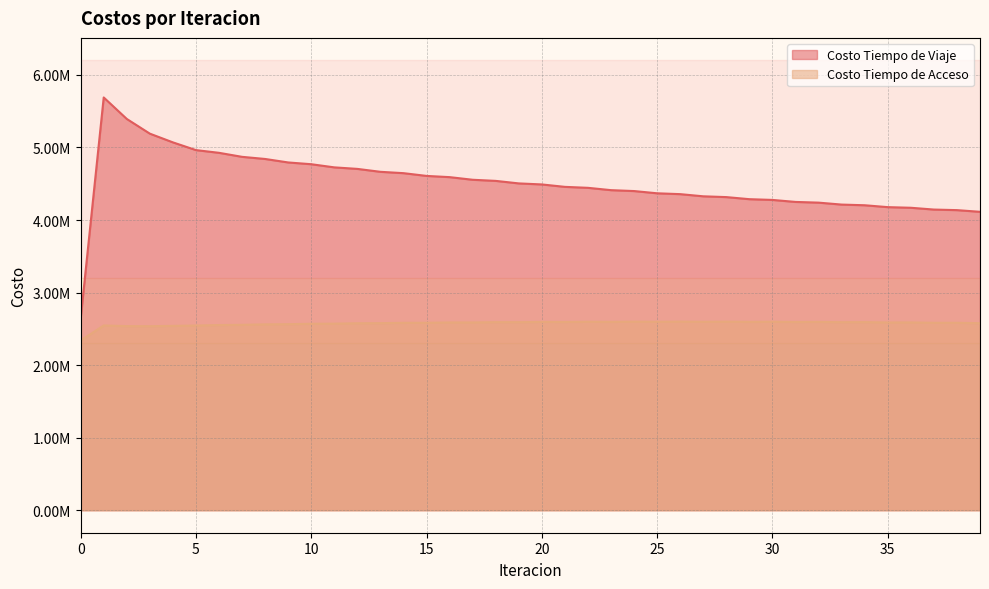

What is the average value of the Costo Tiempo de Viaje series?

4511484.8